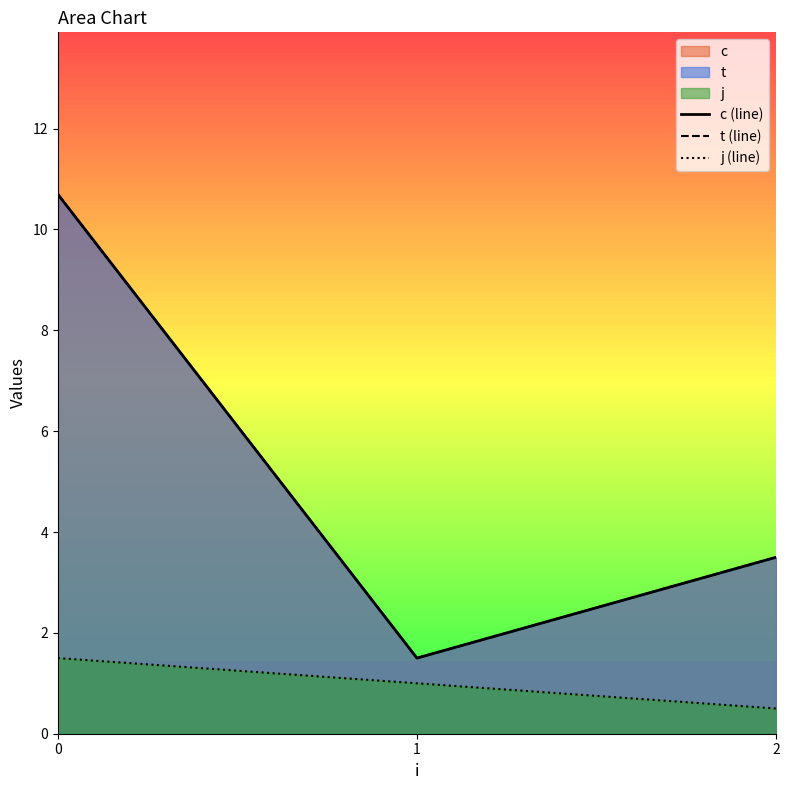

Is the value of t (line) at 2 greater than the value of j (line) at 2?

Yes